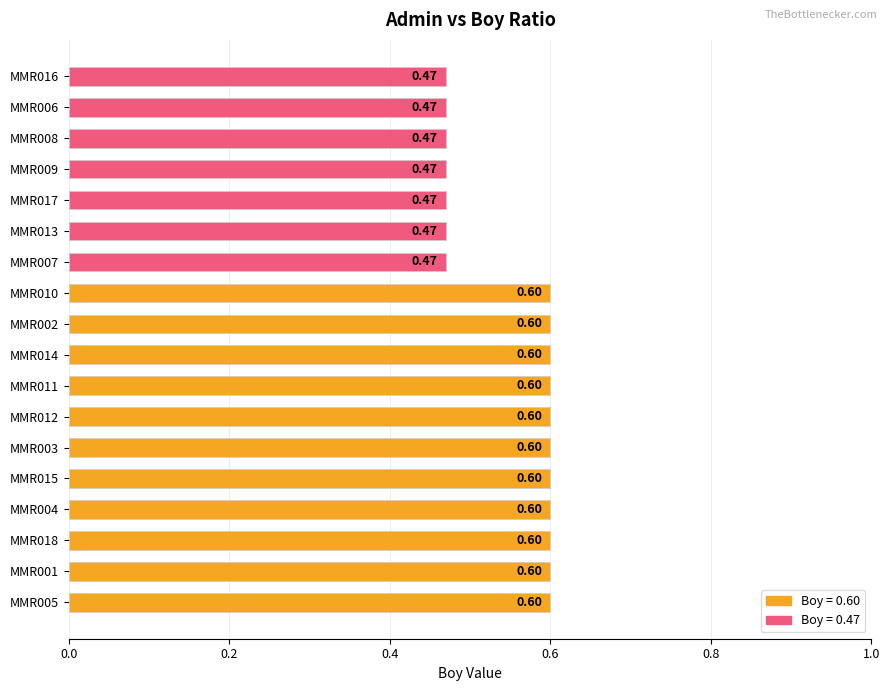

Between MMR013 and MMR014, which is larger?

MMR014